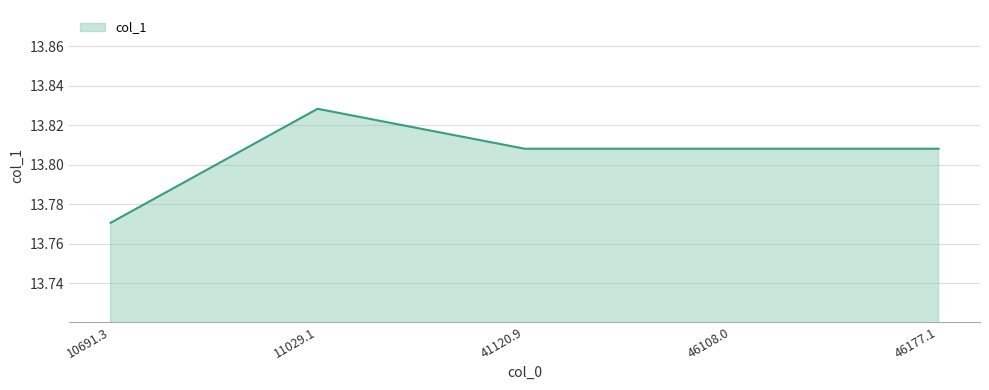

Does the chart display data point markers on the line(s)?

No